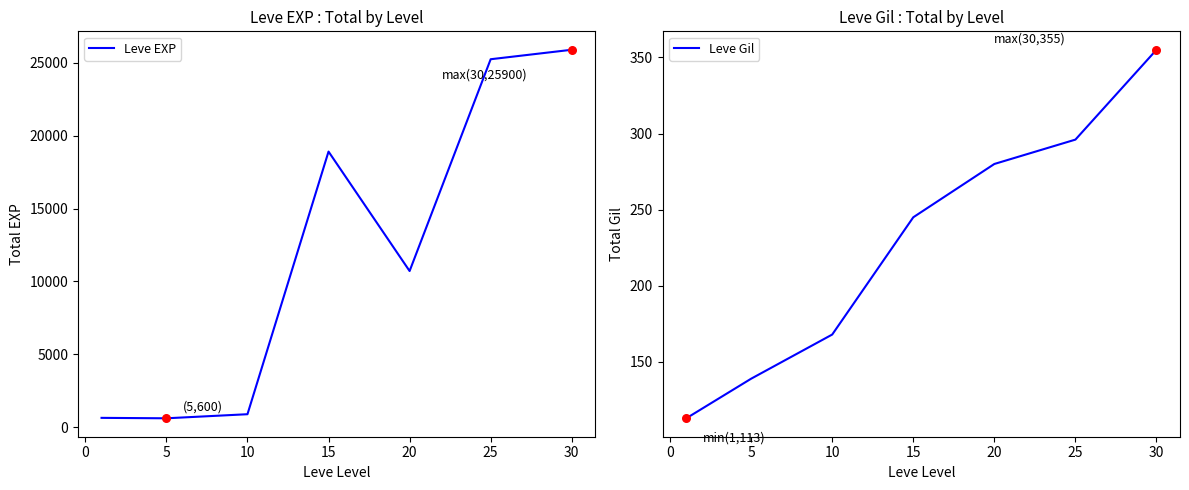

Which series has the widest spread of Y values?

Leve EXP